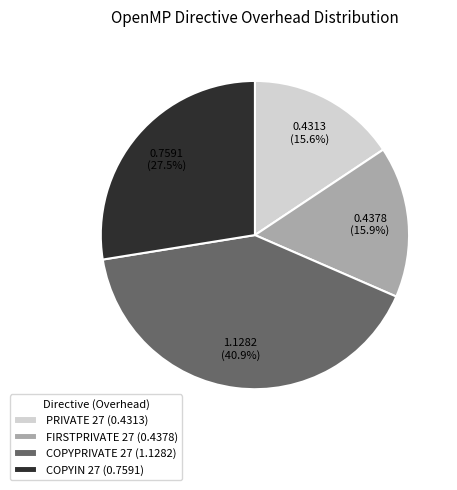

Is there any slice that represents more than half of the pie?

No